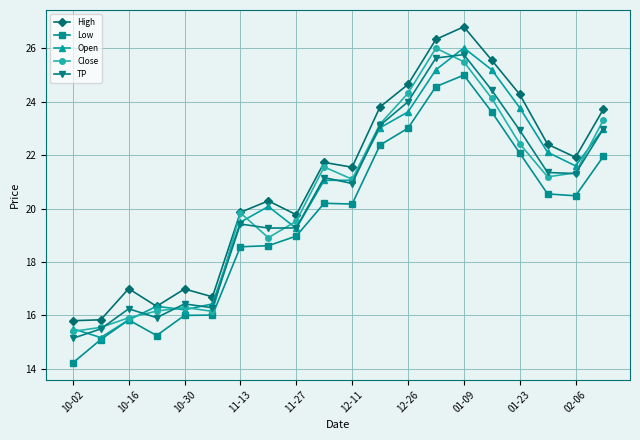

How many series are shown in this chart?

5